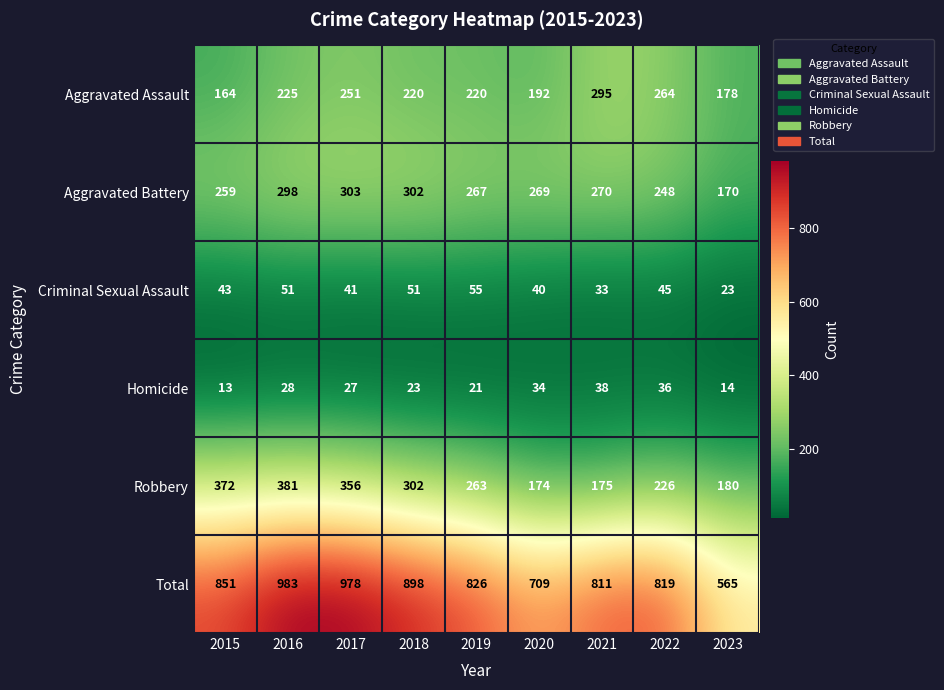

Where does the Robbery series first go above 263?

2015